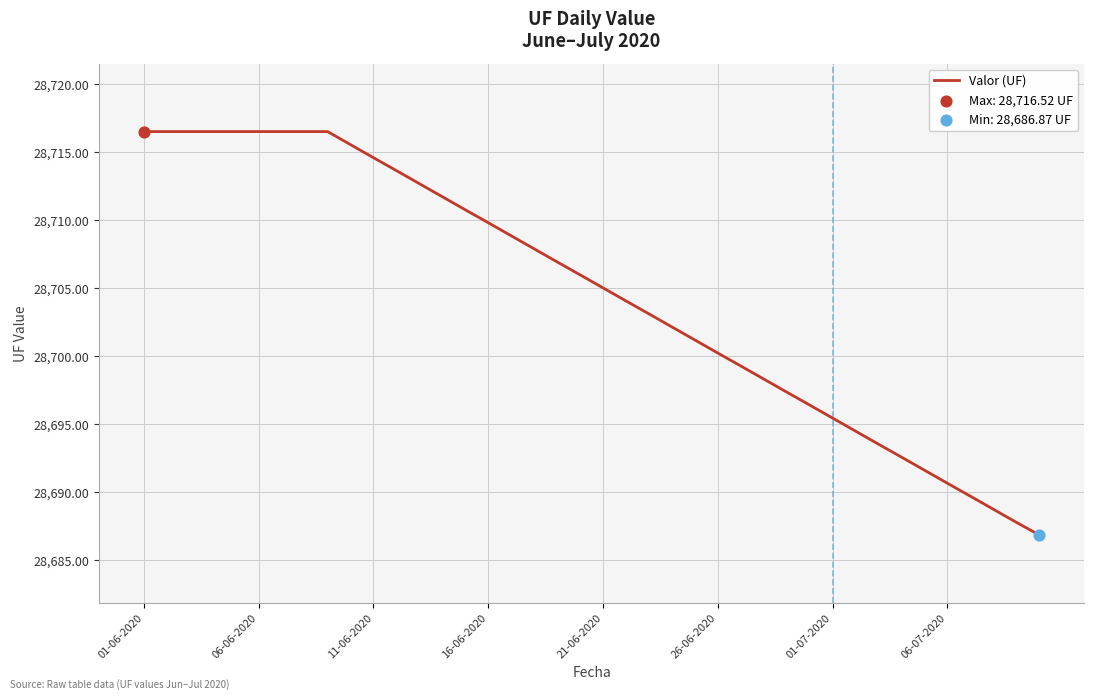

What is the smallest value displayed?

28686.9